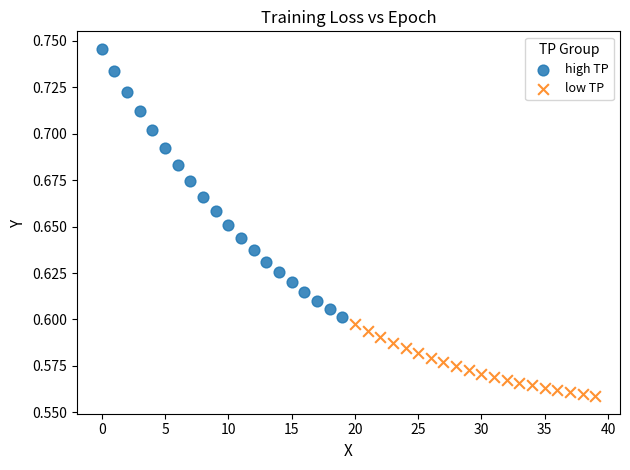

Which series contains the lowest Y value?

low TP